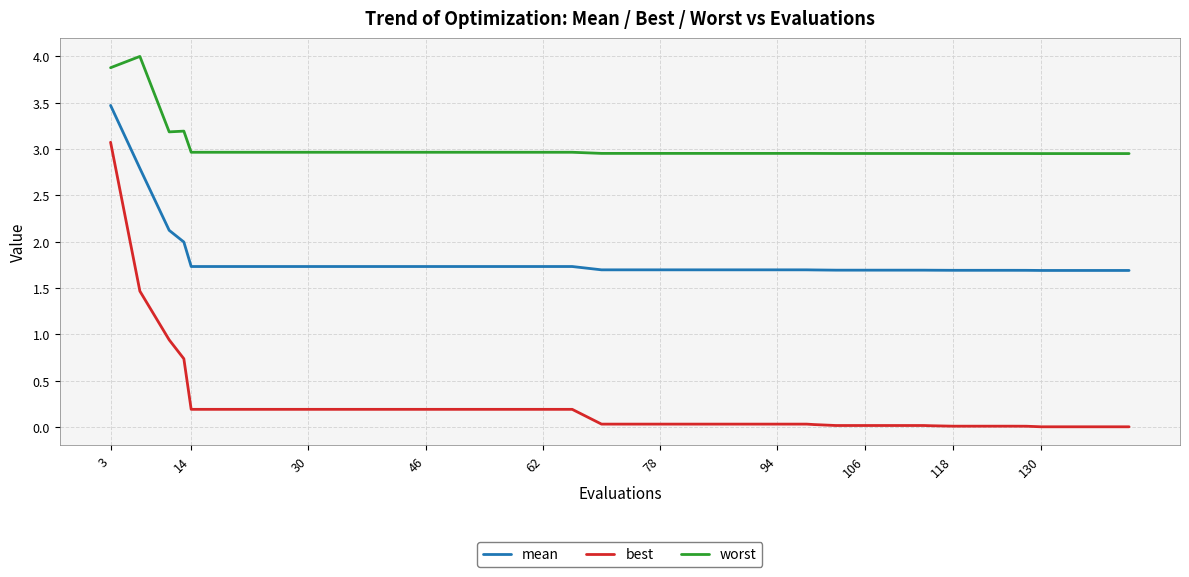

Which series has the largest range (max minus min)?

best